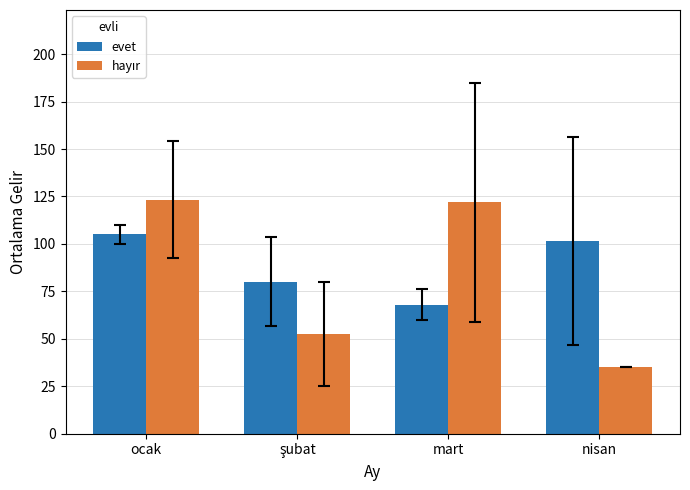

What is the approximate value of evet at mart?

68.0